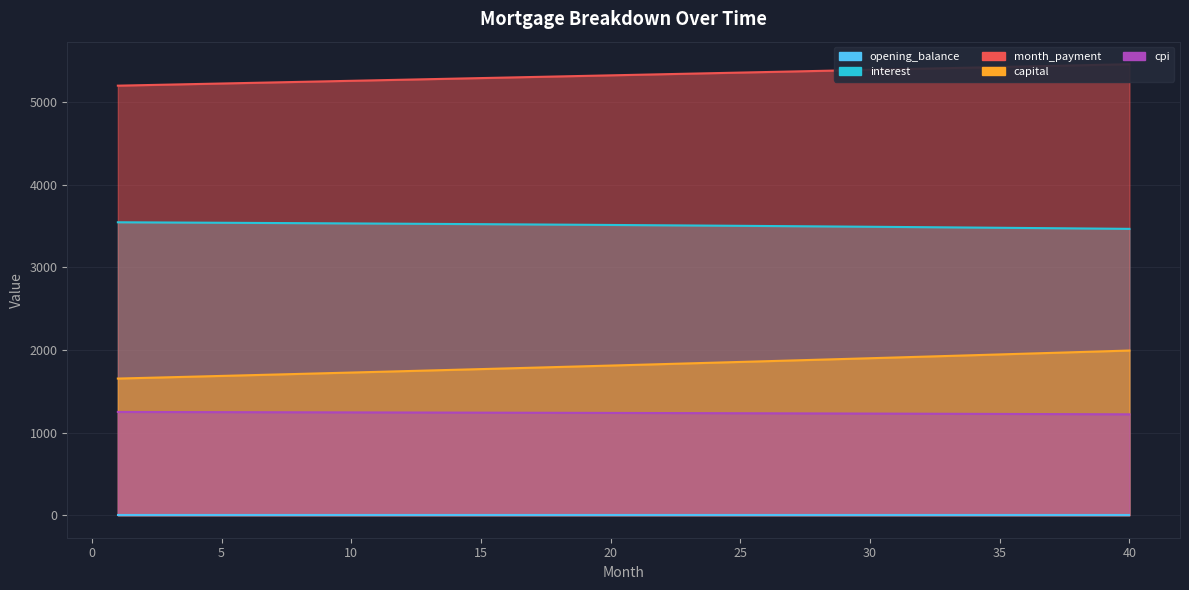

Where is month_payment nearest to the value 5329?

21